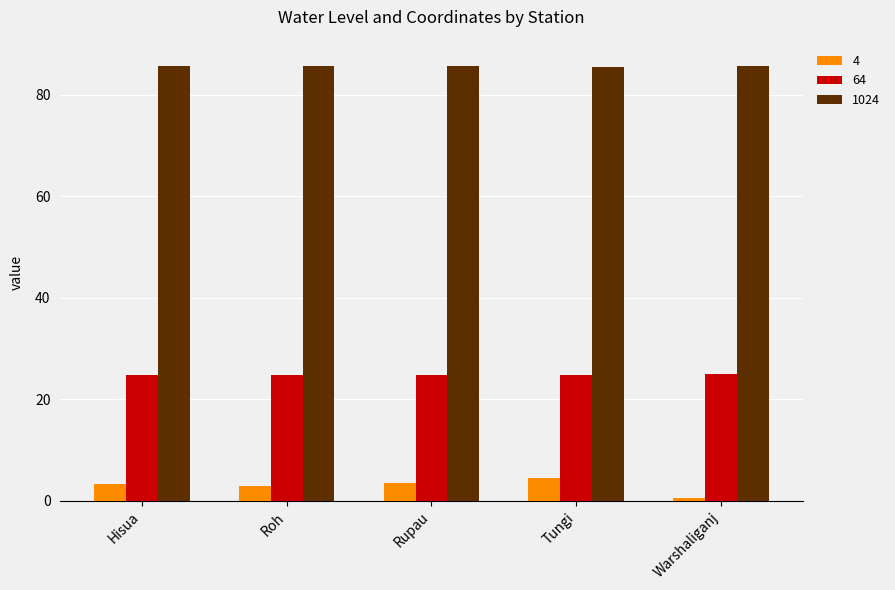

What is the value of the 1024 bar at the 2nd from the left?

85.7